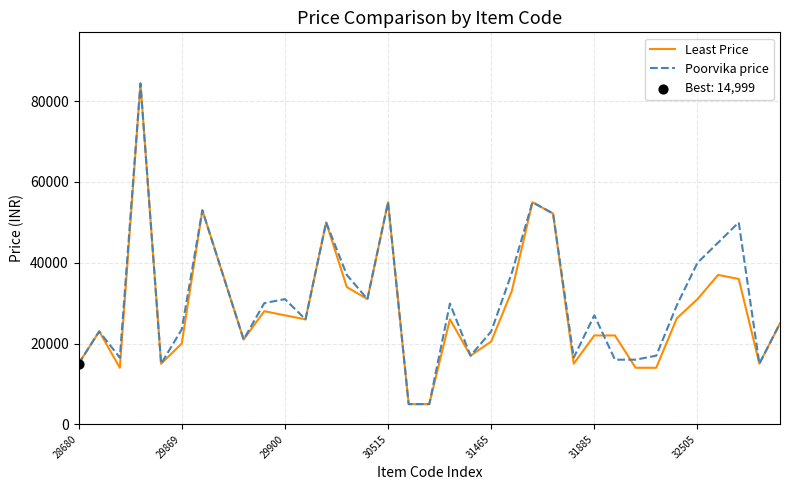

Which series has the largest total across all categories?

Poorvika price